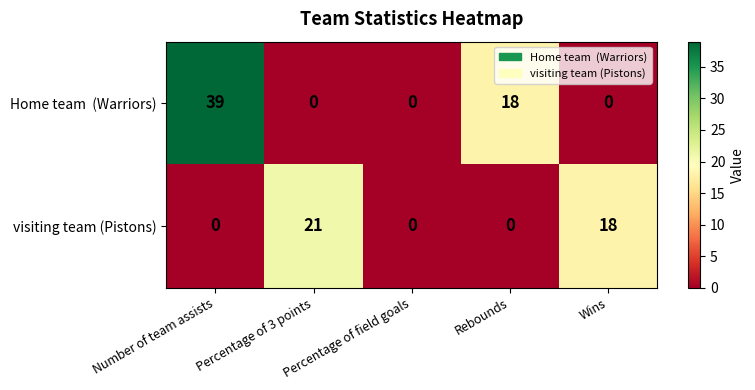

What is the average value of the visiting team (Pistons) series?

8